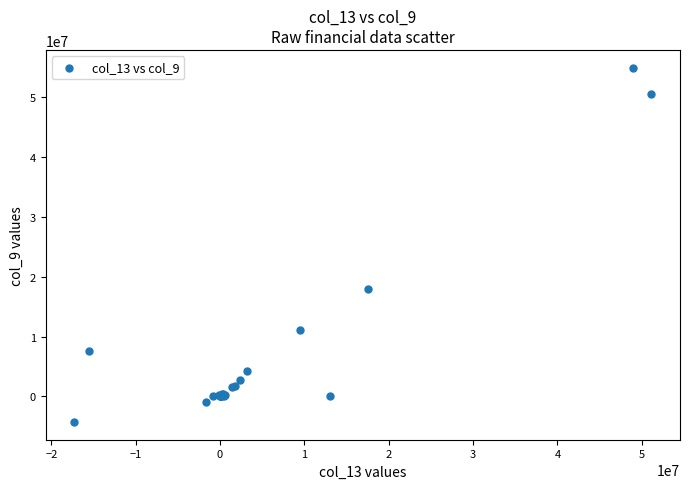

What Y value in the scatter plot is closest to 25313500?

17892000.0